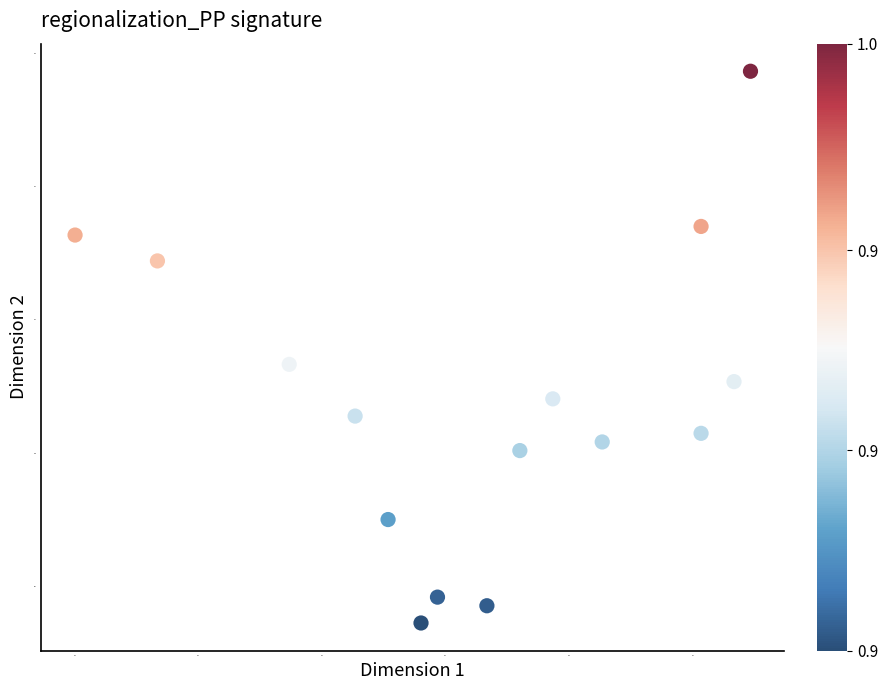

How many points are shown in the scatter plot?

15